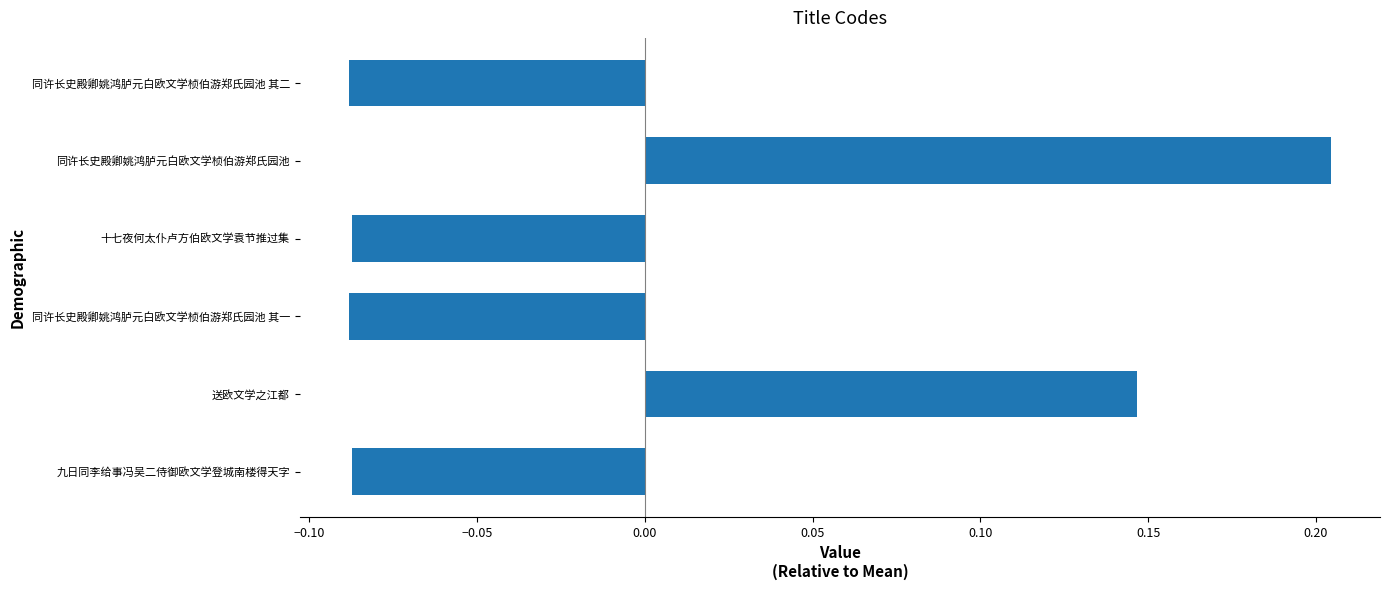

What is the difference between the maximum and second lowest values?

0.3